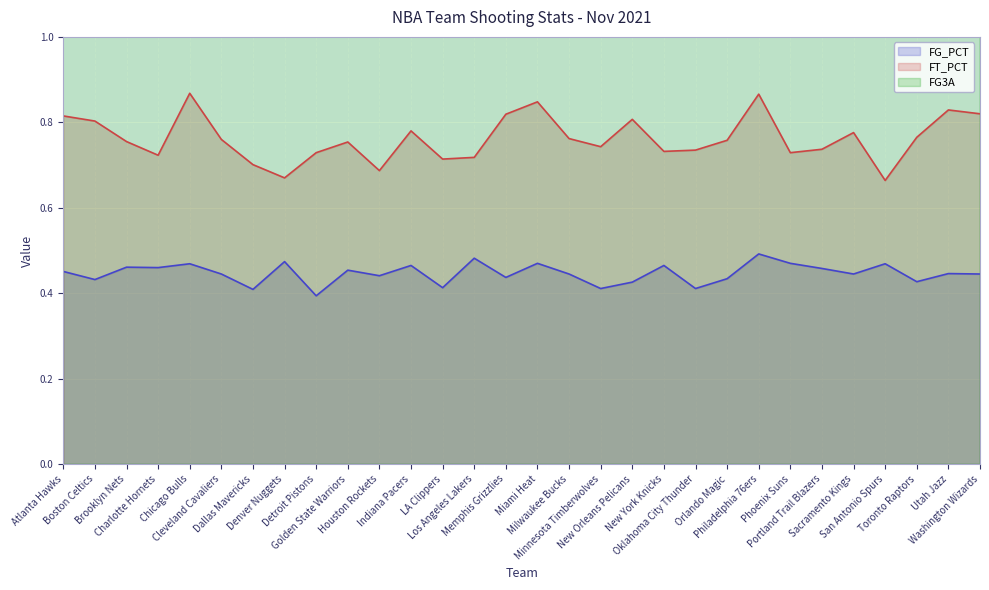

What is the sum of all FT_PCT values?

22.9